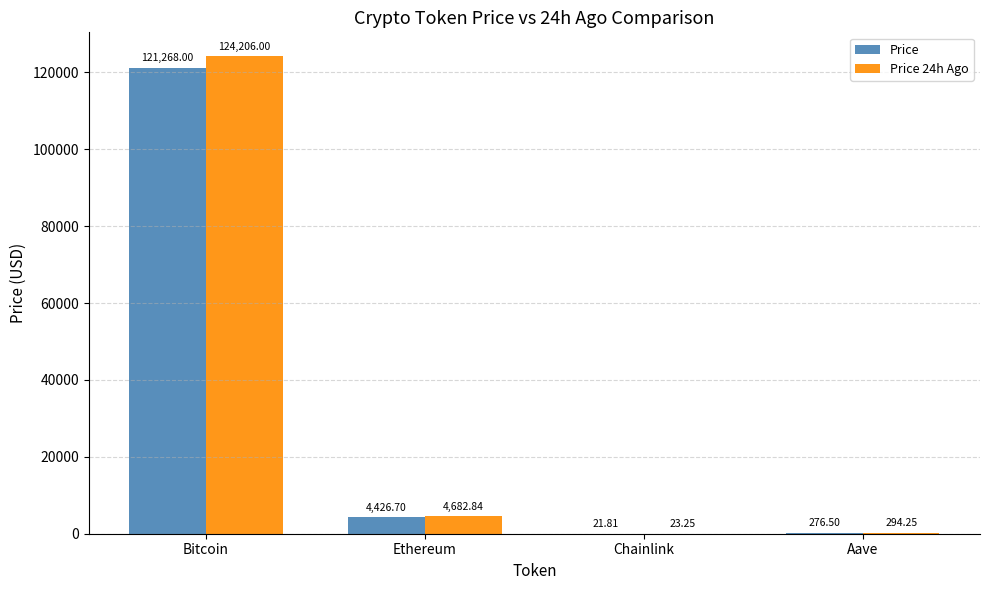

What is the sum of the Price values at Aave and Chainlink?

298.3